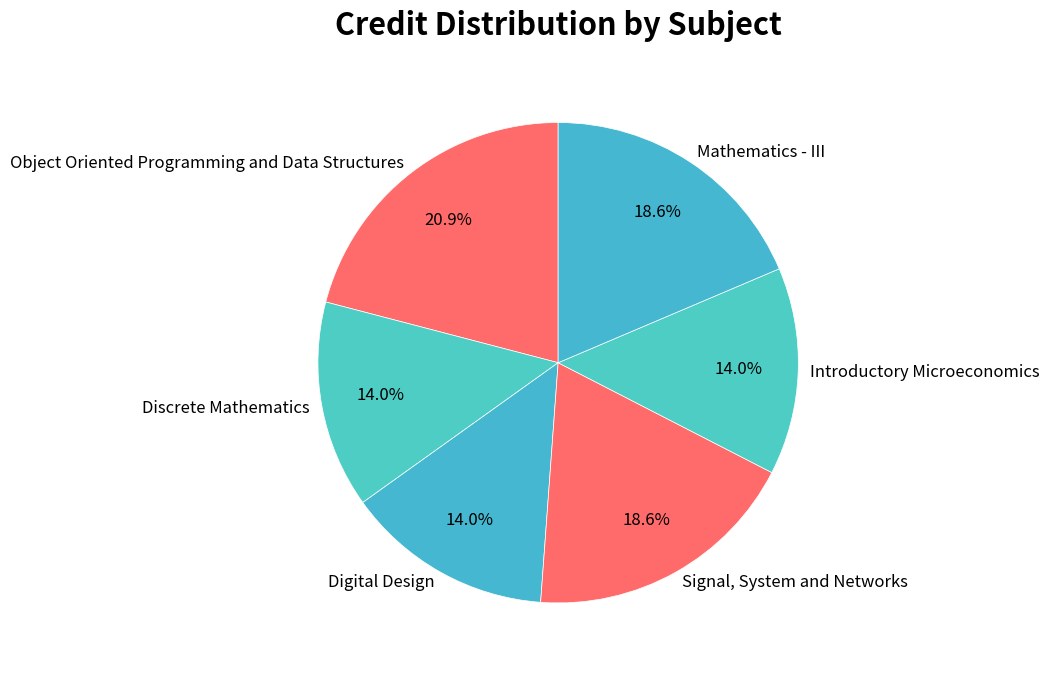

How many segments does this pie chart have?

6